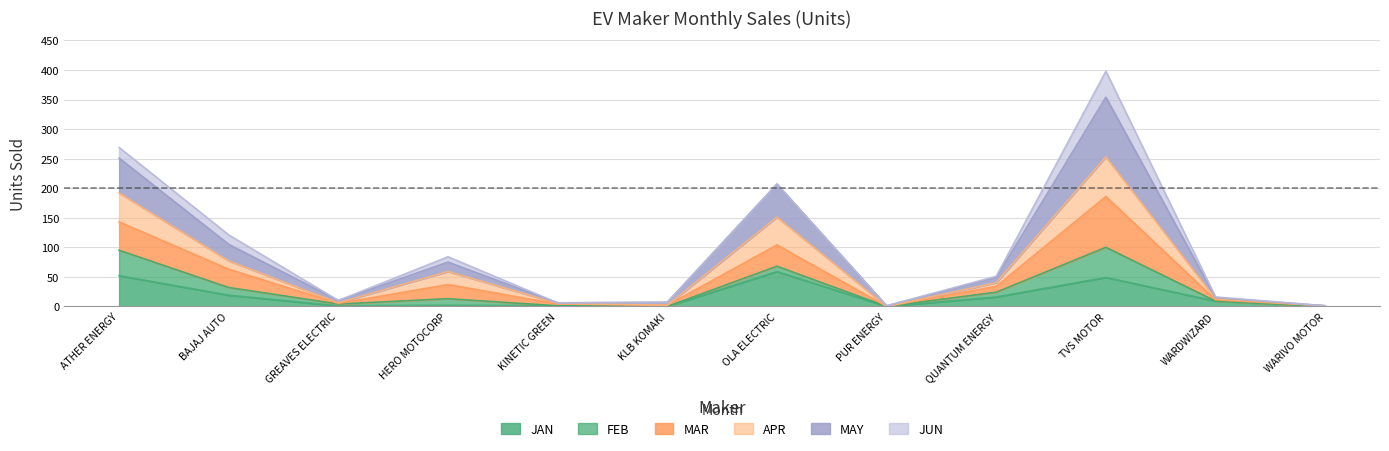

At which category does MAR reach its first local valley?

GREAVES ELECTRIC